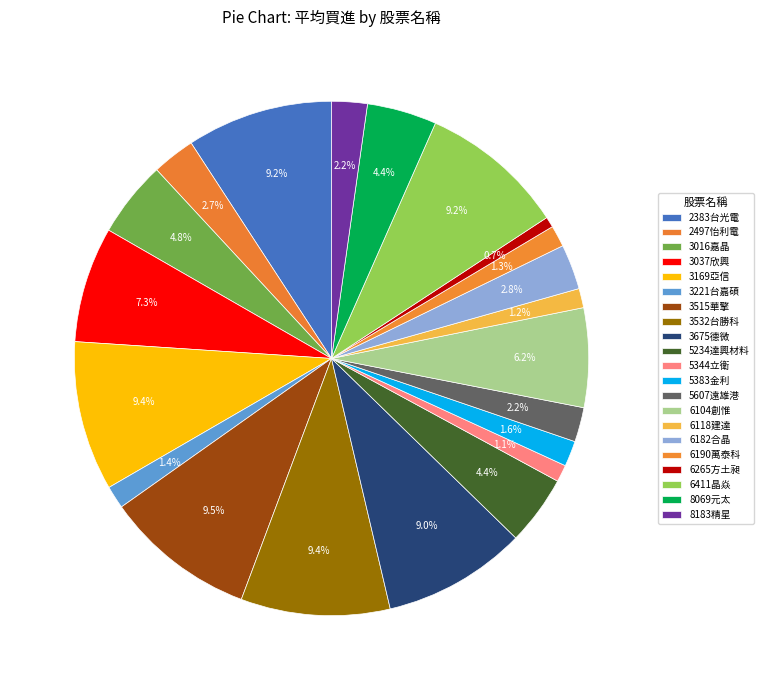

How many segments does this pie chart have?

21